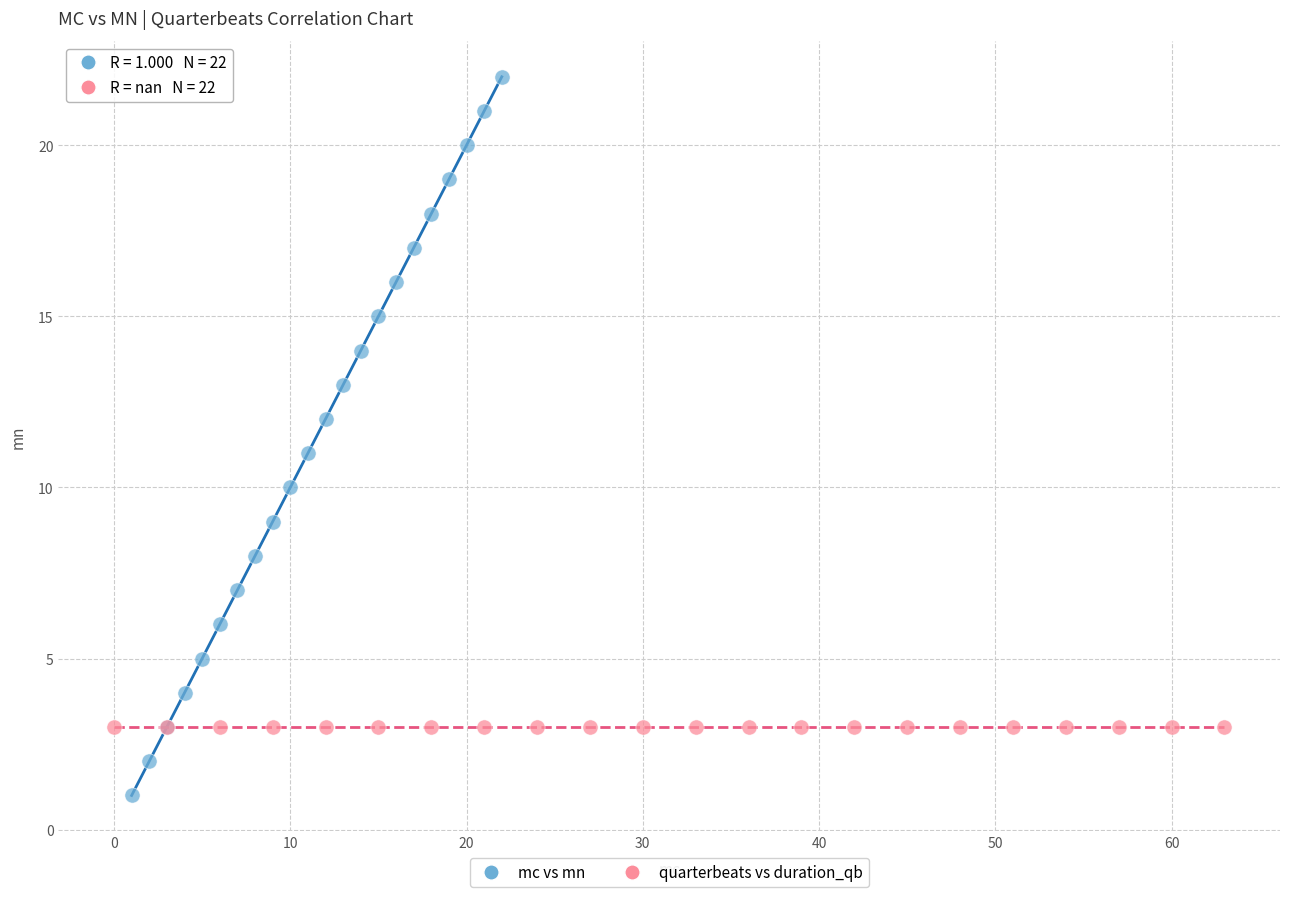

Which series contains the highest Y value?

mc vs mn